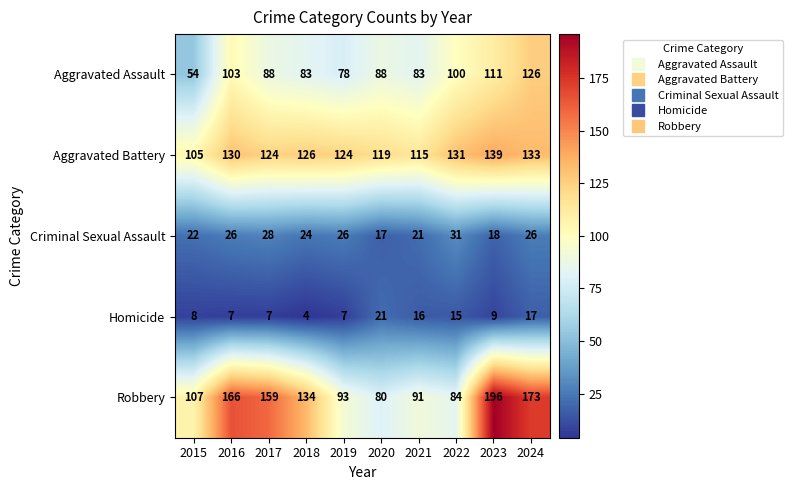

Which series has the largest range (max minus min)?

Robbery